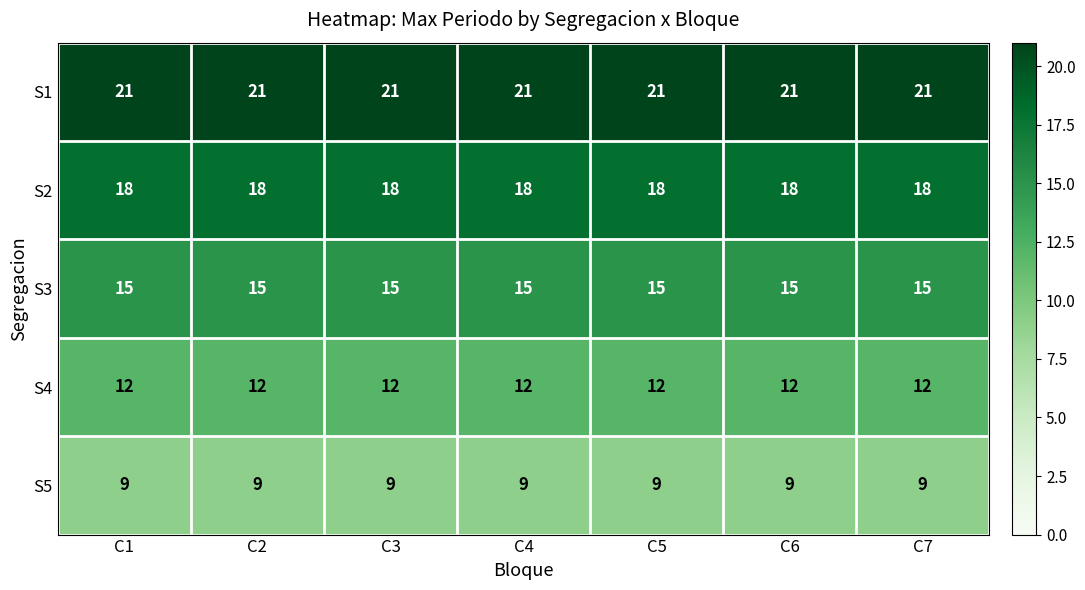

What is the sum of the S1 values at C4 and C6?

42